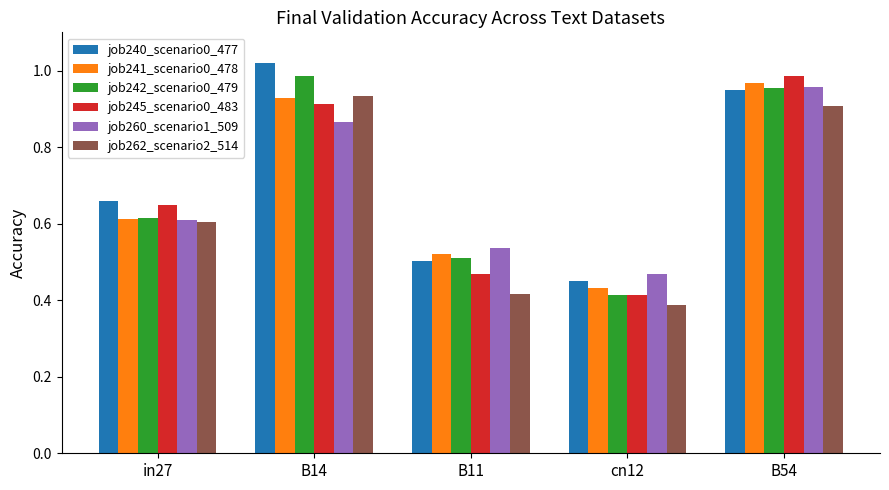

What is the total value across all series at in27?

3.8